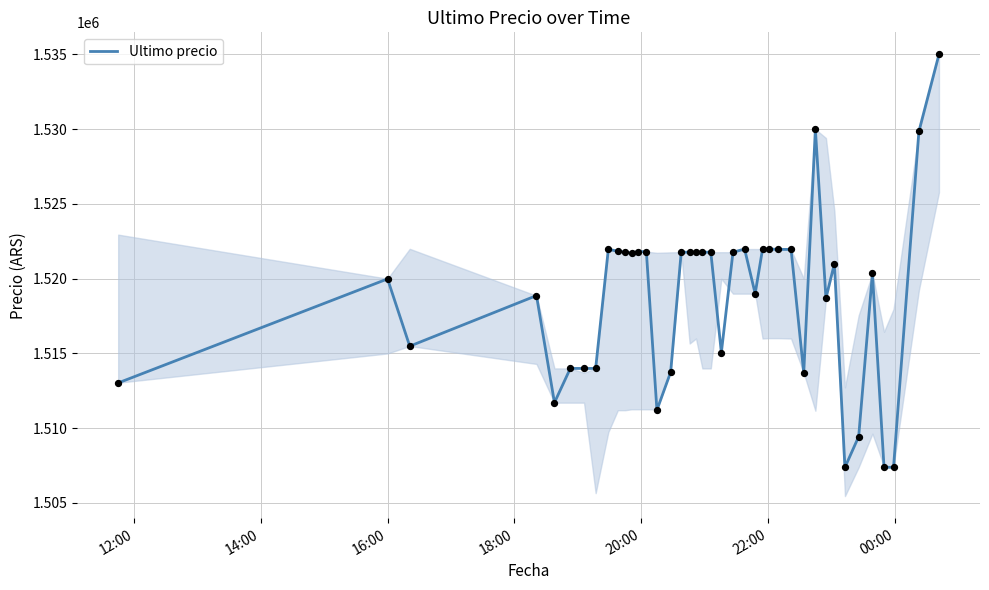

What is the greatest value displayed?

1534999.0